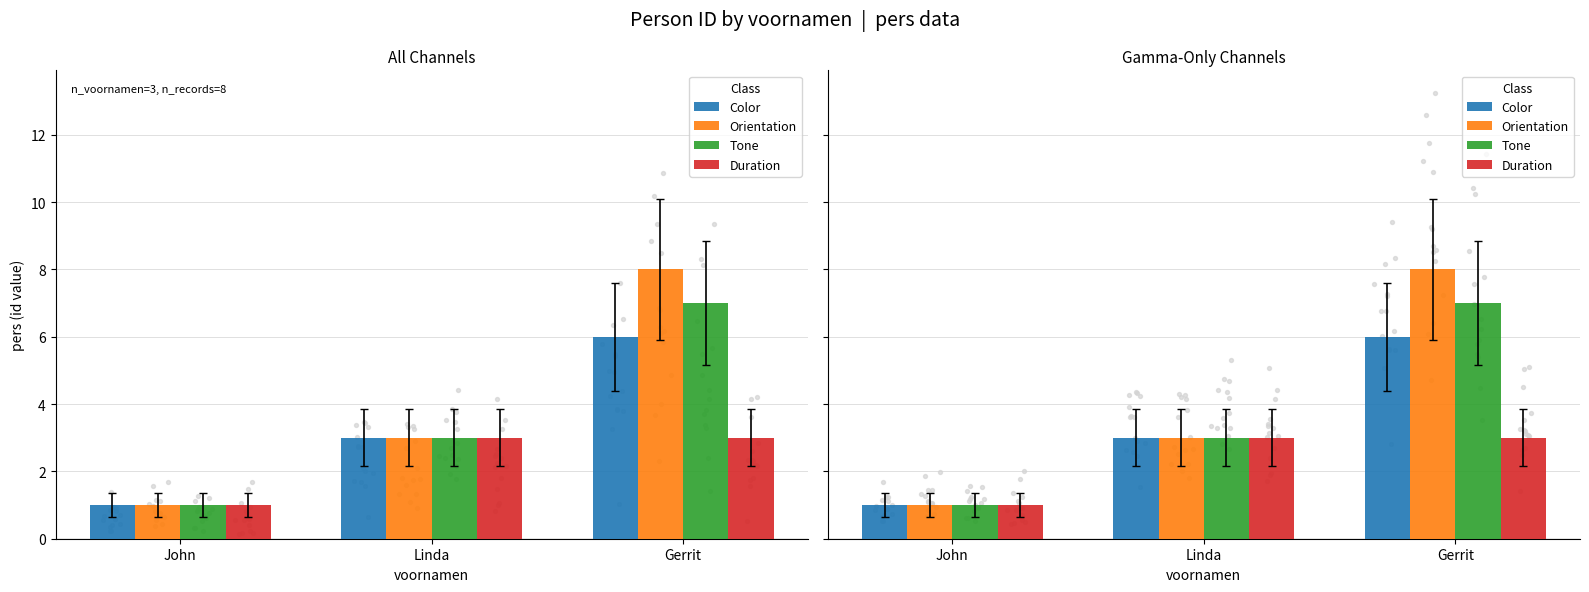

What is the total value across all series at Linda?

12